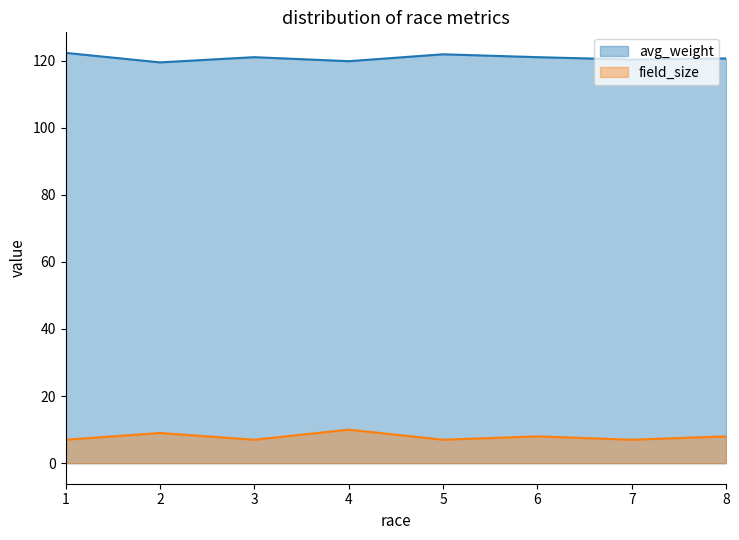

True or false: field_size and avg_weight cross at least once.

False